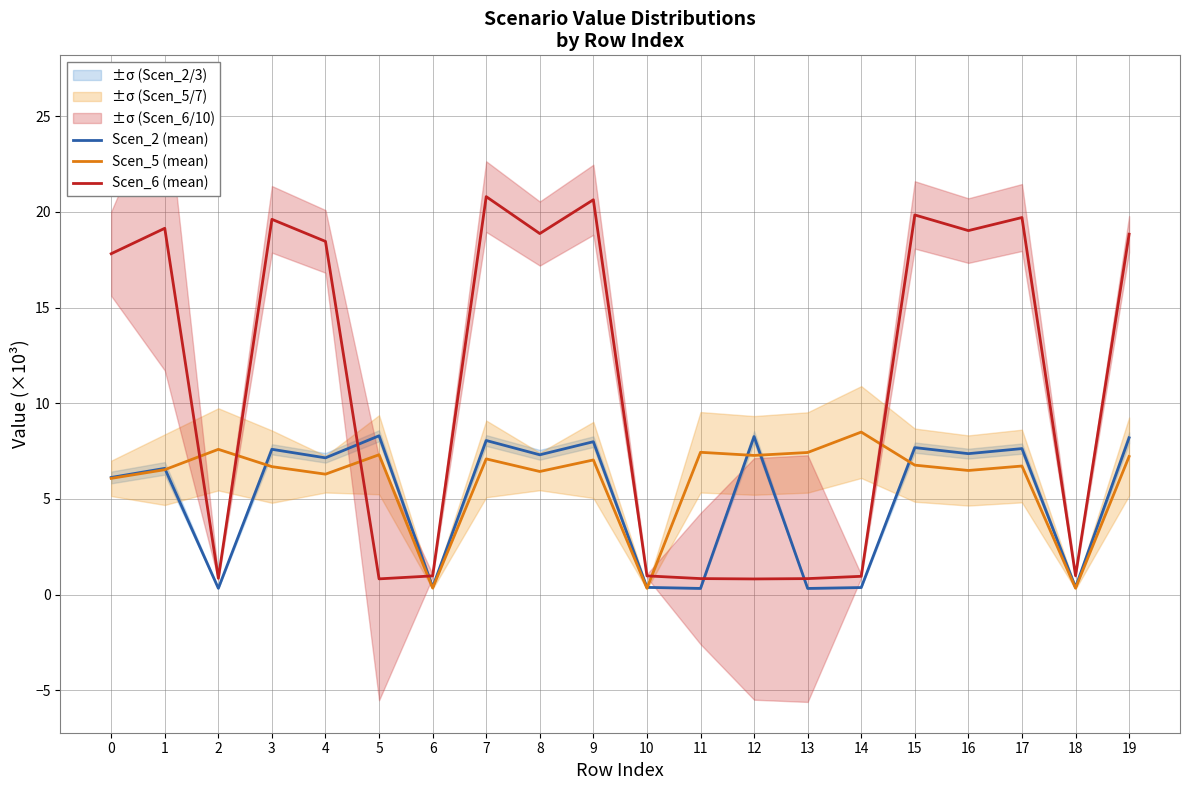

At which label does Scen_5 (mean) reach its minimum?

10